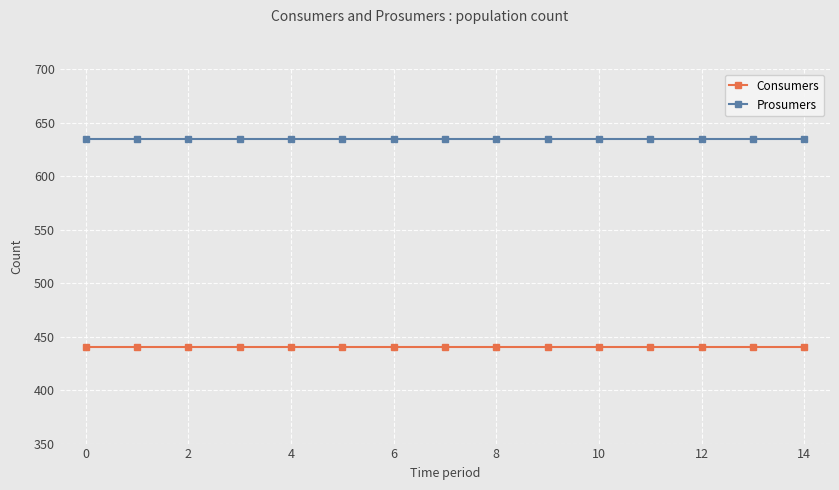

At how many categories does at least one series exceed 591?

15